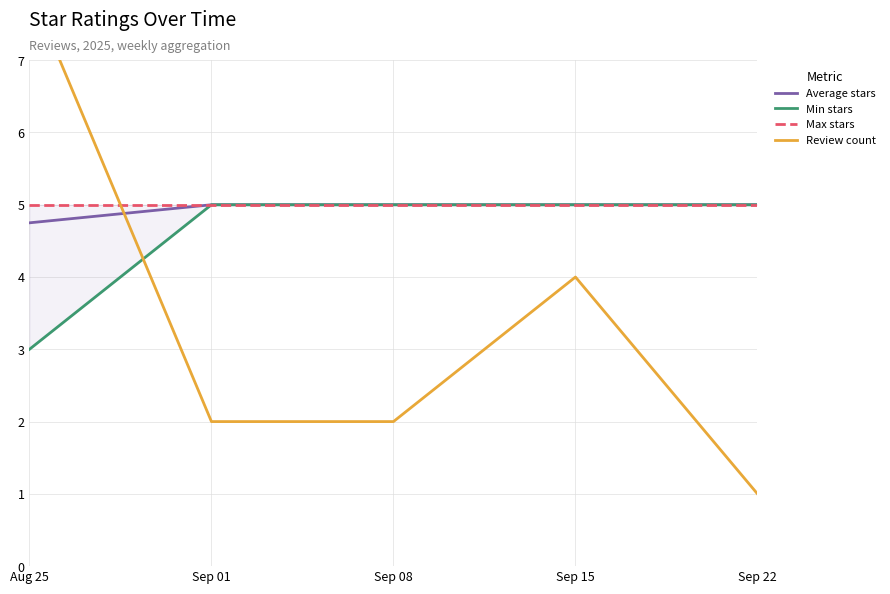

At how many categories does at least one series exceed 2?

5